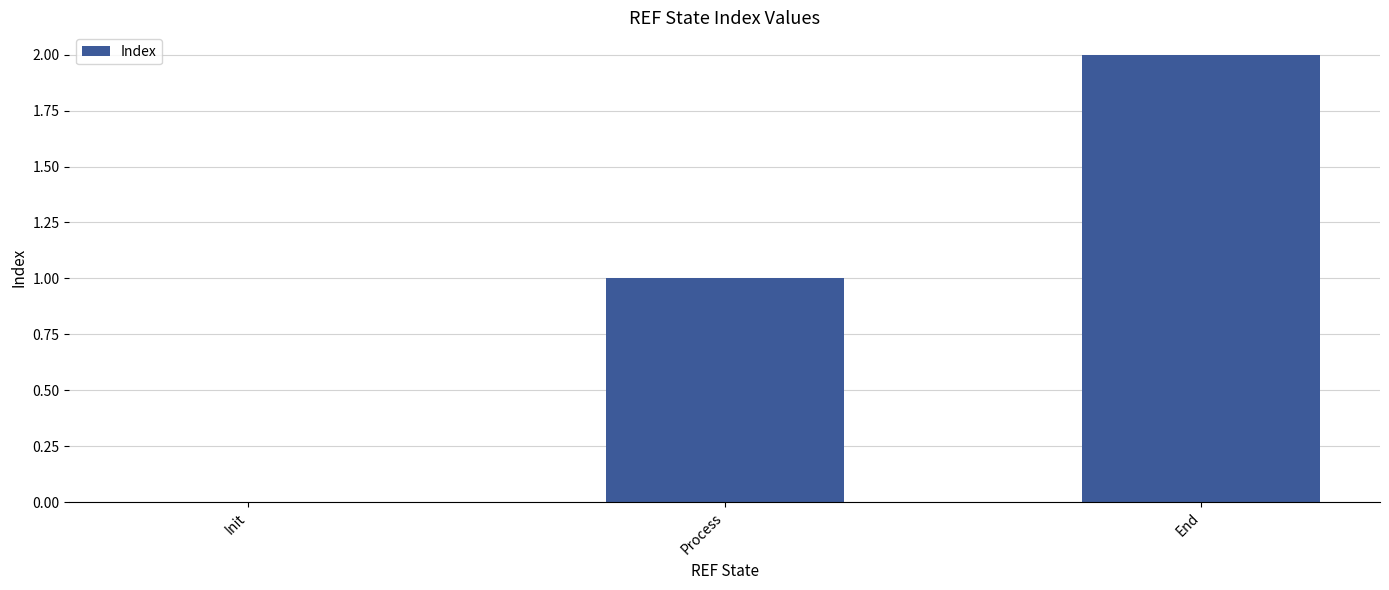

Reading left to right, transcribe all the data shown in this chart.

0	1	2